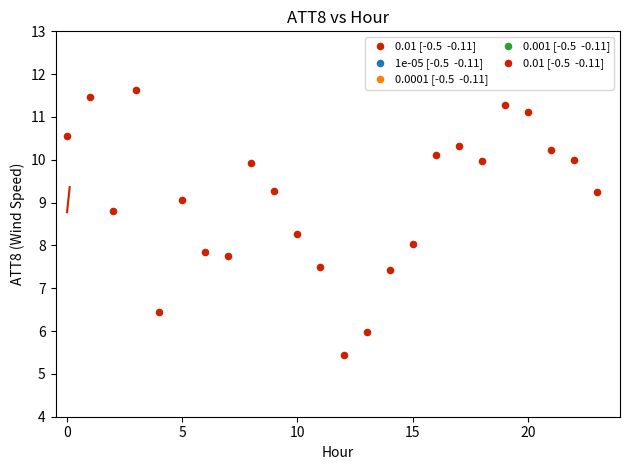

What is the range of Y values (max minus min)?

6.2